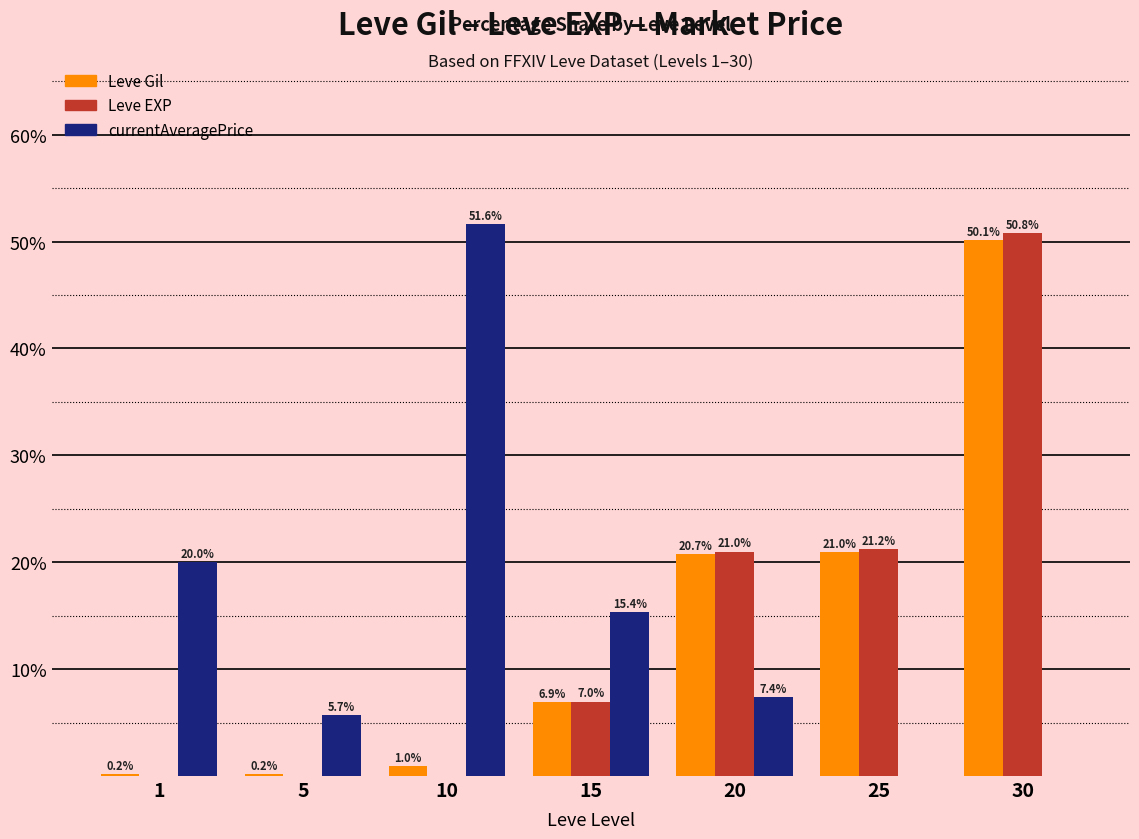

Which series changed the most between 1 and 25?

Leve EXP